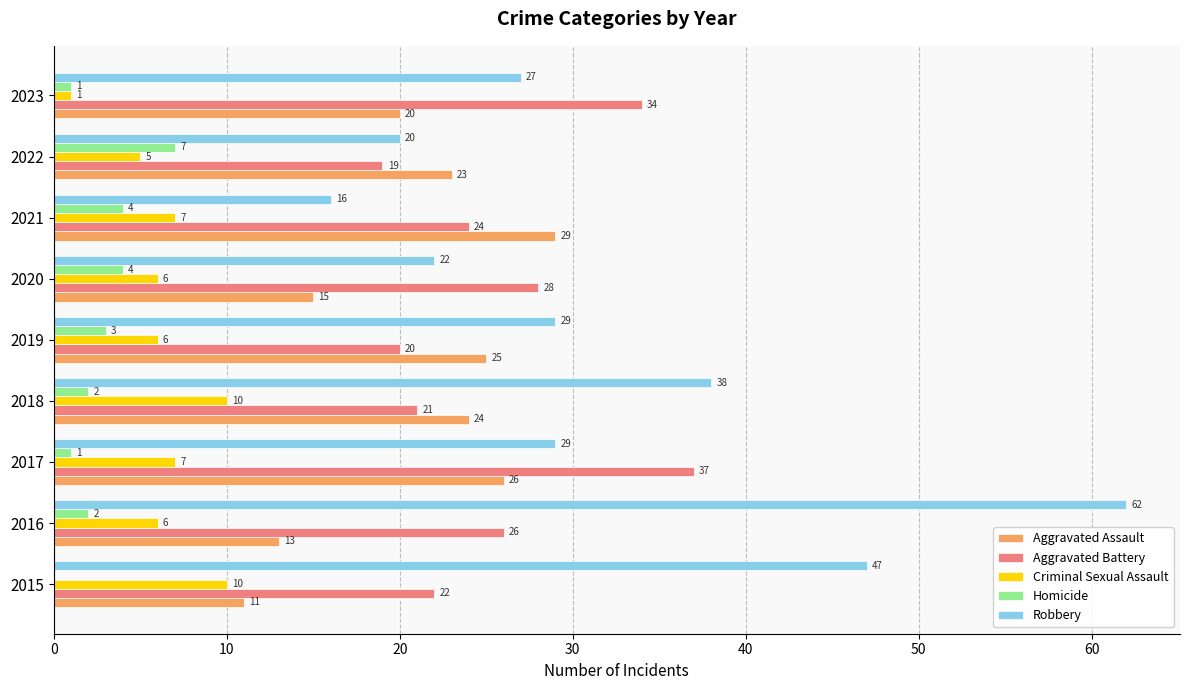

At which label is Criminal Sexual Assault closest to 5?

2022